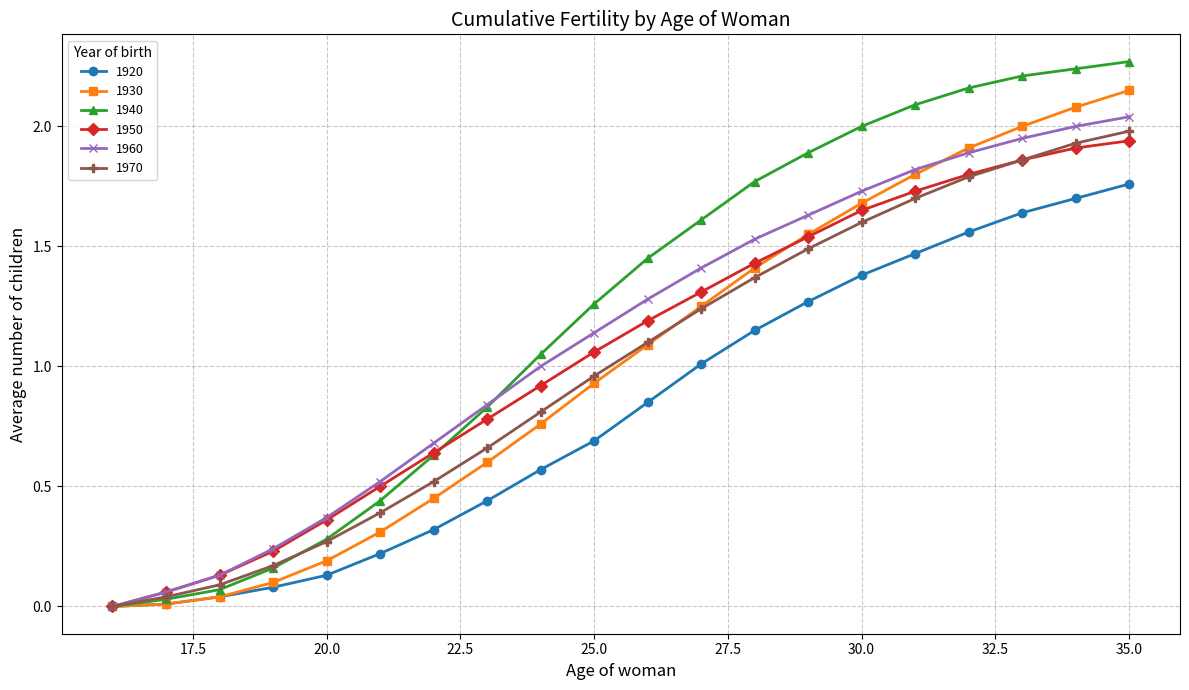

Is this an area chart (filled region under the line)?

No